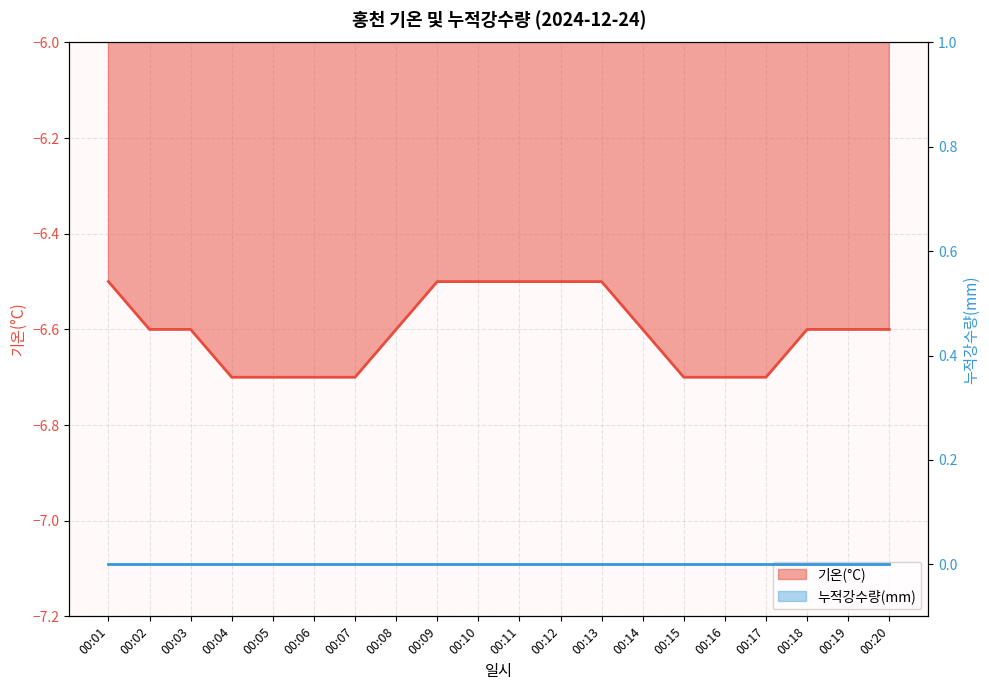

What is the difference between the maximum and minimum values?

0.2